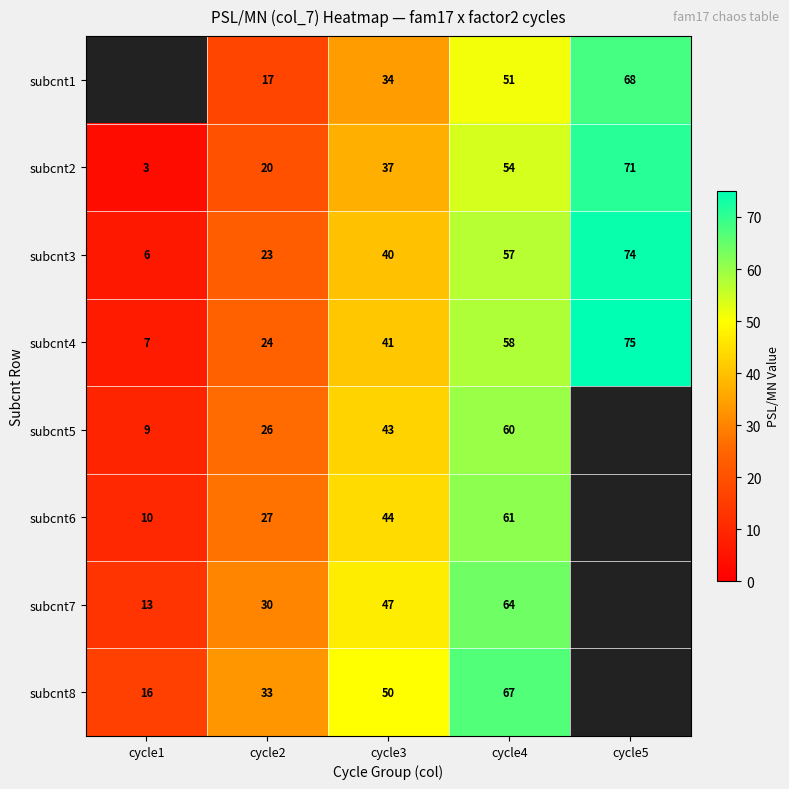

What is the lowest value of the subcnt2 series?

3